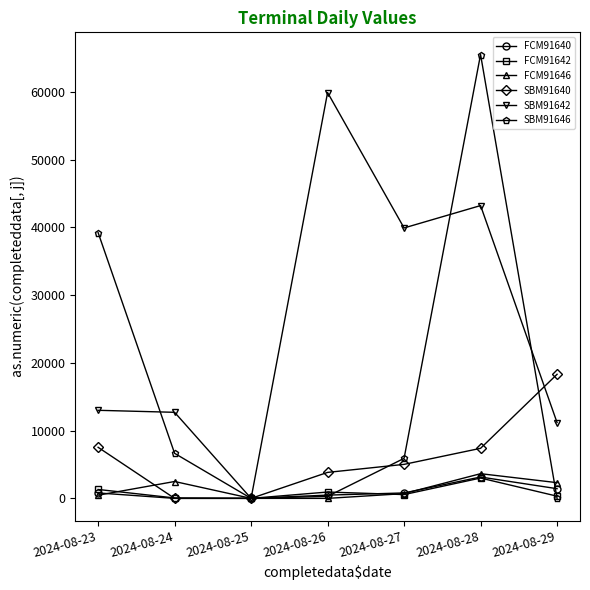

What is the difference between the second highest and minimum values in the FCM91646 series?

2489.0